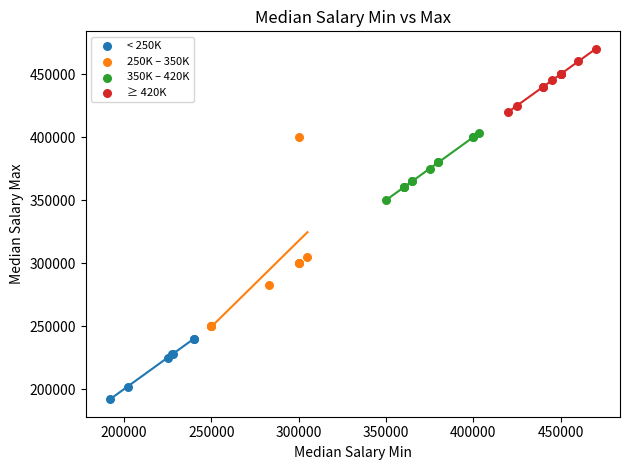

Which series reaches the maximum Y coordinate?

≥ 420K